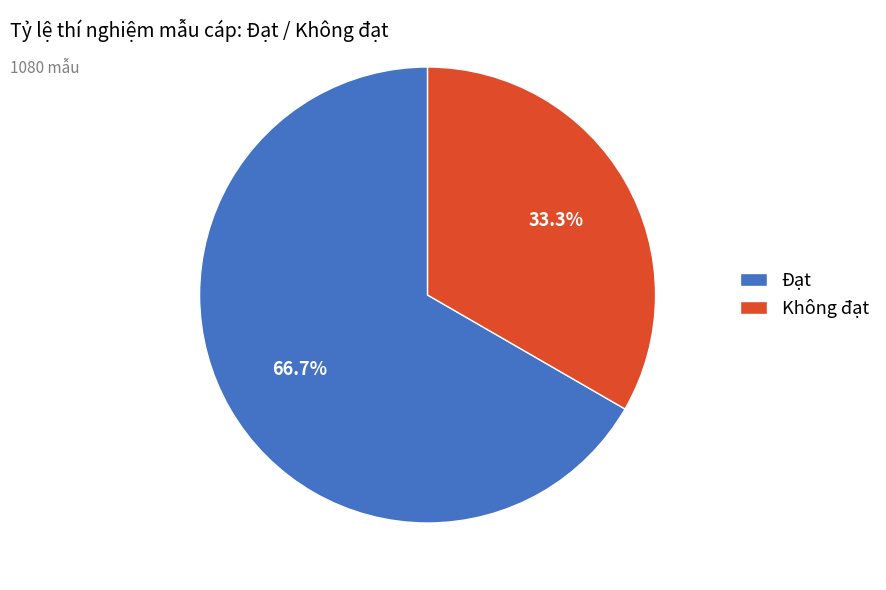

Approximately how many times larger is the value at Không đạt compared to Đạt?

0.5